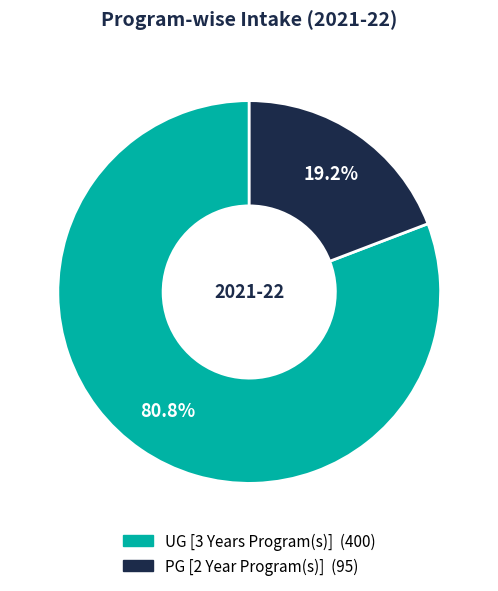

Which slice is the smallest?

PG [2 Year Program(s)]